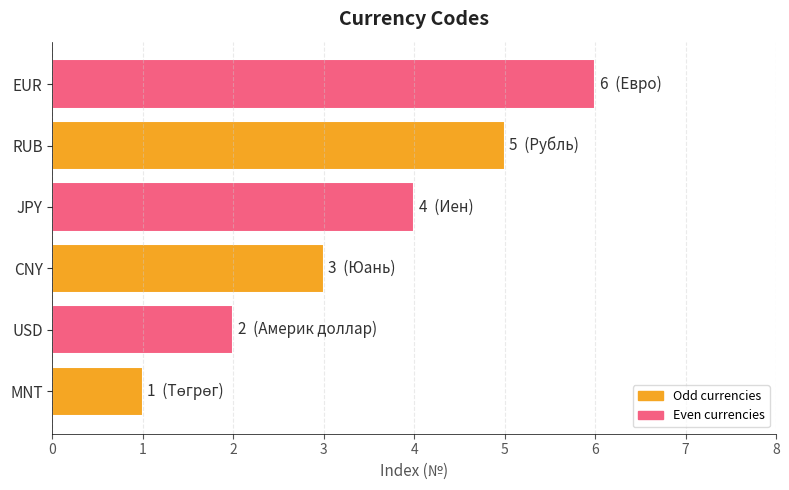

Which label corresponds to the smallest value in the chart?

MNT